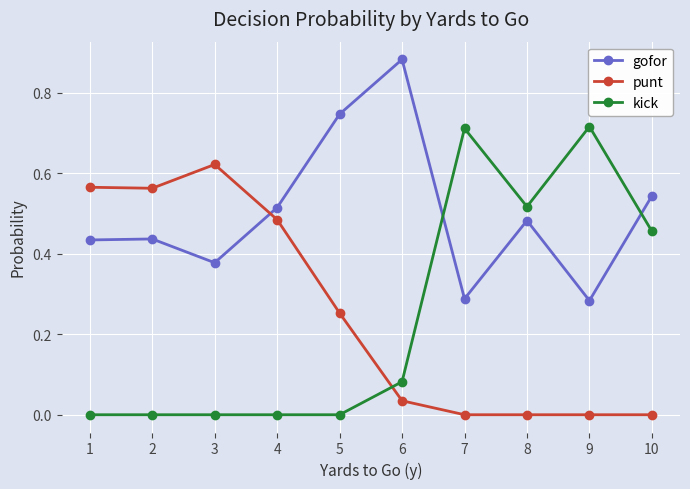

Is the value of gofor at 4 greater than the value of punt at 2?

No